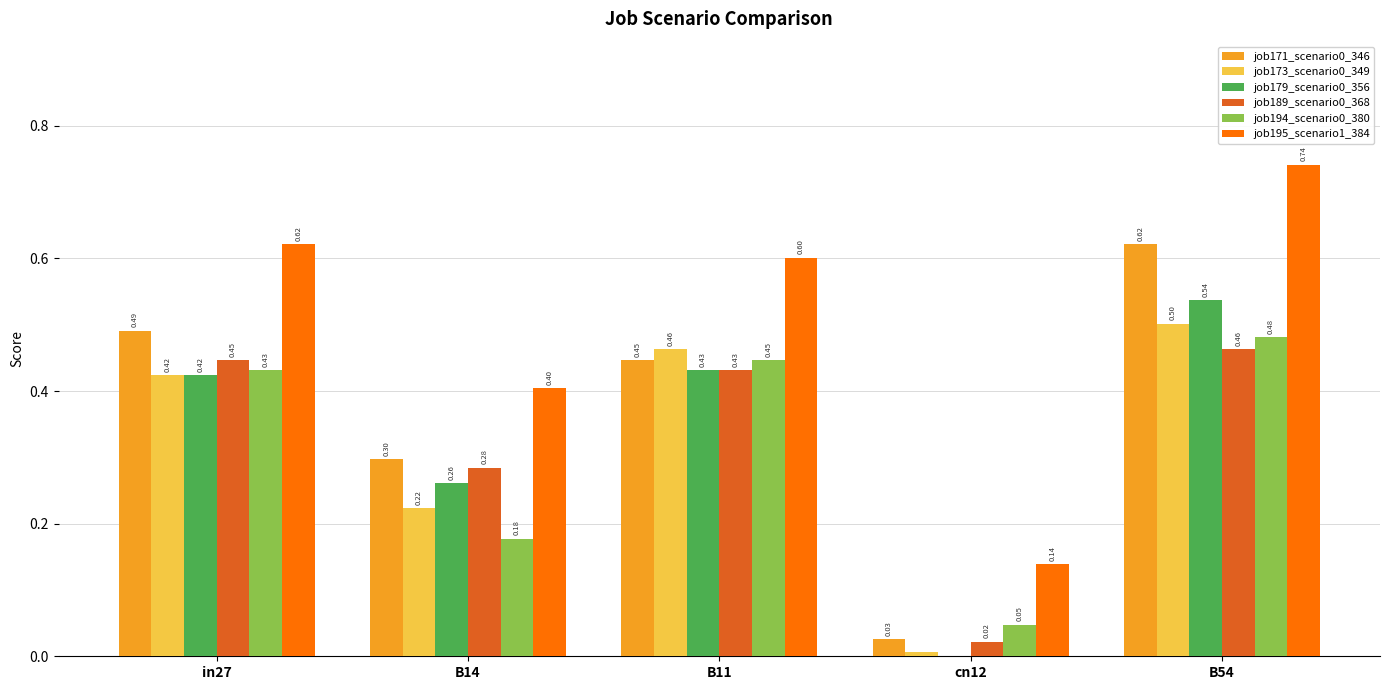

Which label corresponds to the largest value in the chart?

B54